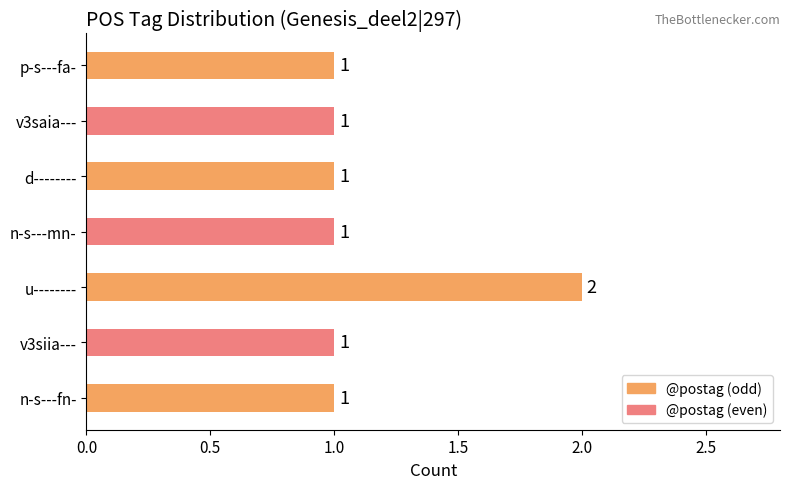

What is the greatest value displayed?

2